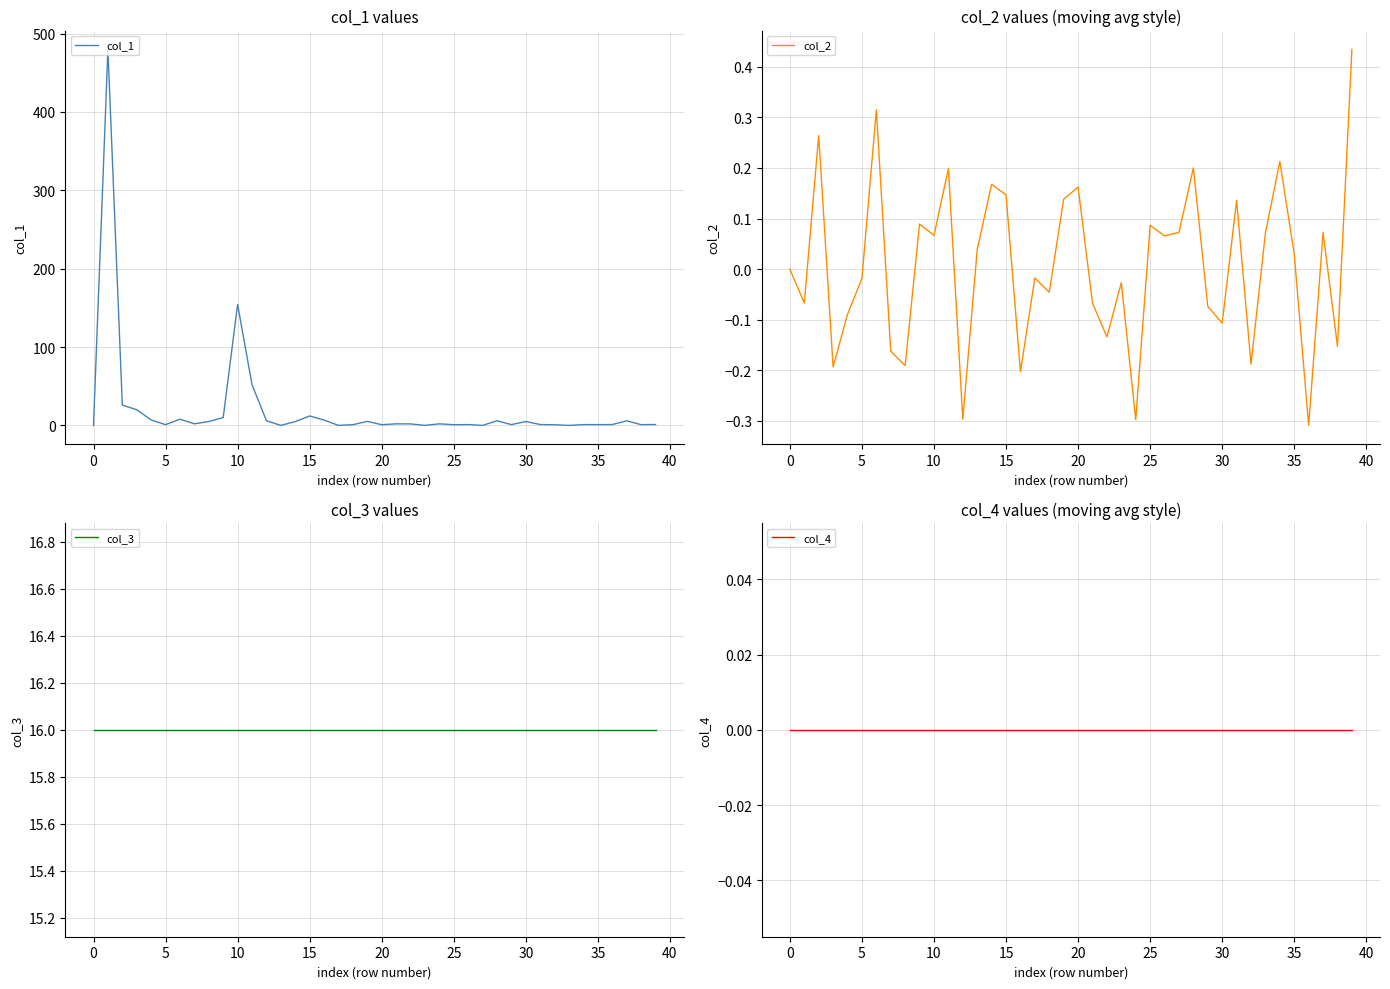

Reading right to left, list all the values displayed in this chart.

col_1: 1.1	1.0	5.9	1.1	1.0	1.0	0.0	0.8	1.1	5.0	1.0	5.9	0.0	1.1	0.9	2.0	0.0	1.9	2.0	0.9	5.2	0.9	0.1	6.8	12.1	4.9	0.0	6.0	52.0	154.3	10.0	4.9	2.0	7.9	1.0	7.0	20.0	26.0	479.8	0.0
col_2: 0.4	-0.2	0.1	-0.3	0.0	0.2	0.1	-0.2	0.1	-0.1	-0.1	0.2	0.1	0.1	0.1	-0.3	-0.0	-0.1	-0.1	0.2	0.1	-0.0	-0.0	-0.2	0.1	0.2	0.0	-0.3	0.2	0.1	0.1	-0.2	-0.2	0.3	-0.0	-0.1	-0.2	0.3	-0.1	0.0
col_3: 16.0	16.0	16.0	16.0	16.0	16.0	16.0	16.0	16.0	16.0	16.0	16.0	16.0	16.0	16.0	16.0	16.0	16.0	16.0	16.0	16.0	16.0	16.0	16.0	16.0	16.0	16.0	16.0	16.0	16.0	16.0	16.0	16.0	16.0	16.0	16.0	16.0	16.0	16.0	16.0
col_4: 0.0	0.0	0.0	0.0	0.0	0.0	0.0	0.0	0.0	0.0	0.0	0.0	0.0	0.0	0.0	0.0	0.0	0.0	0.0	0.0	0.0	0.0	0.0	0.0	0.0	0.0	0.0	0.0	0.0	0.0	0.0	0.0	0.0	0.0	0.0	0.0	0.0	0.0	0.0	0.0